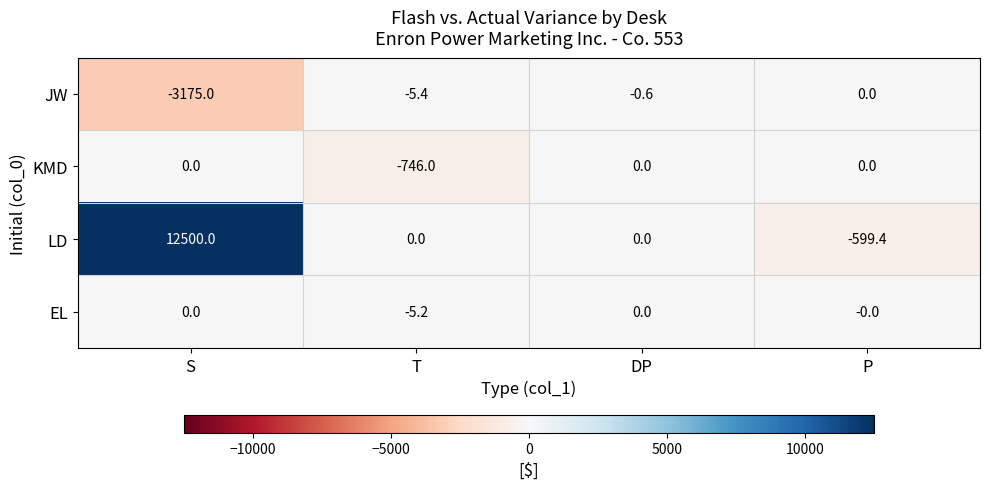

Which category has the lowest value across all series?

S